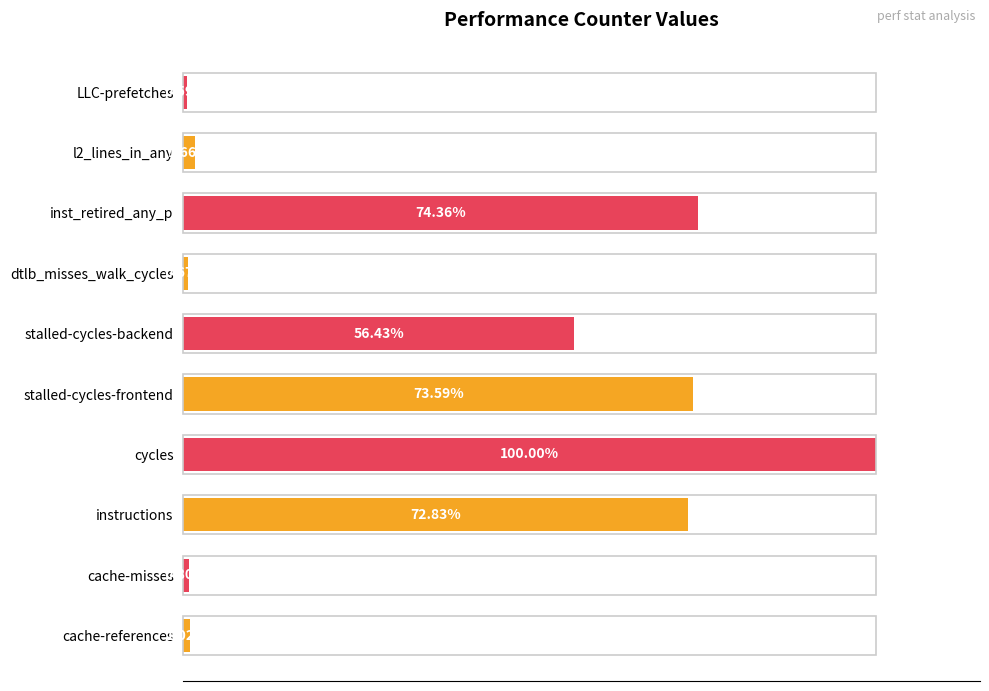

Rank the categories by value from highest to lowest.

cycles, inst_retired_any_p, stalled-cycles-frontend, instructions, stalled-cycles-backend, l2_lines_in_any, cache-references, cache-misses, dtlb_misses_walk_cycles, LLC-prefetches